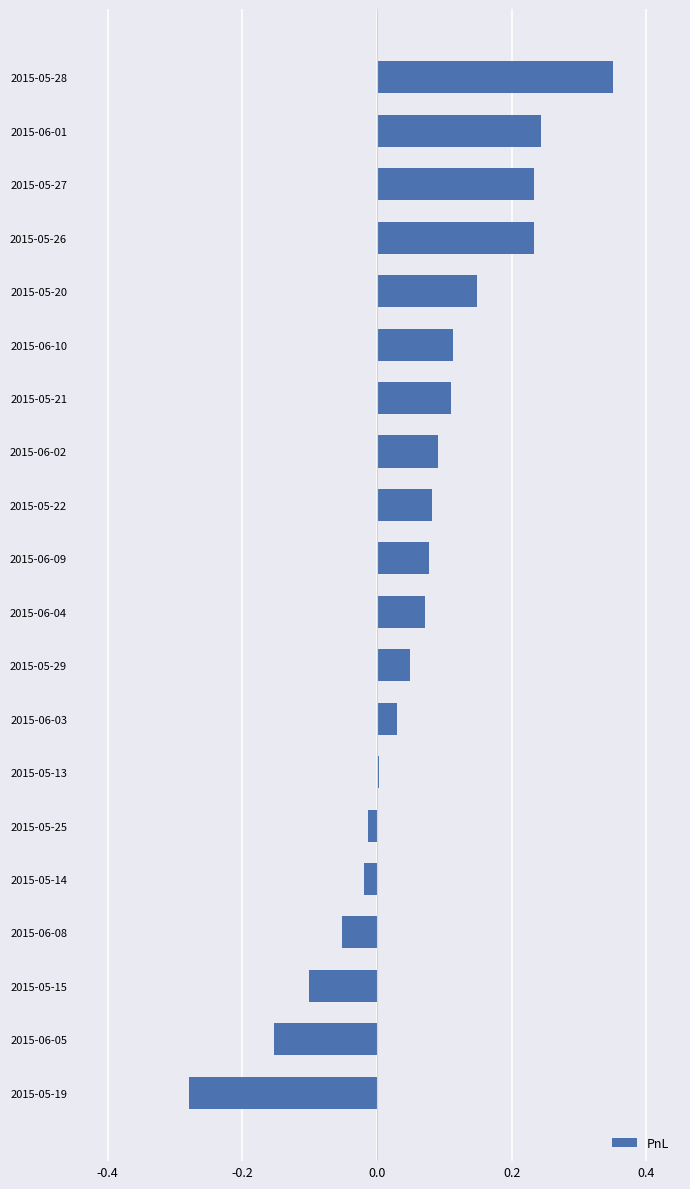

What is the change in value from 2015-06-05 to 2015-05-15?

+0.1